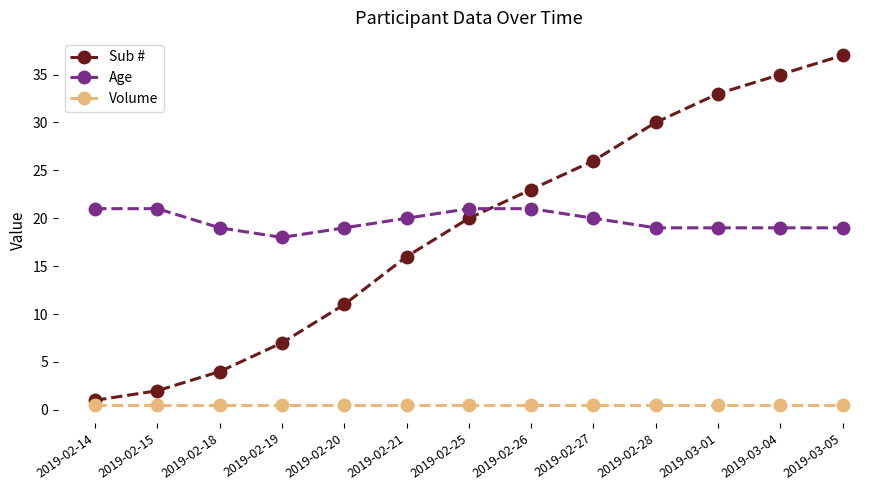

What is the label of the 11th point from the right?

2019-02-18